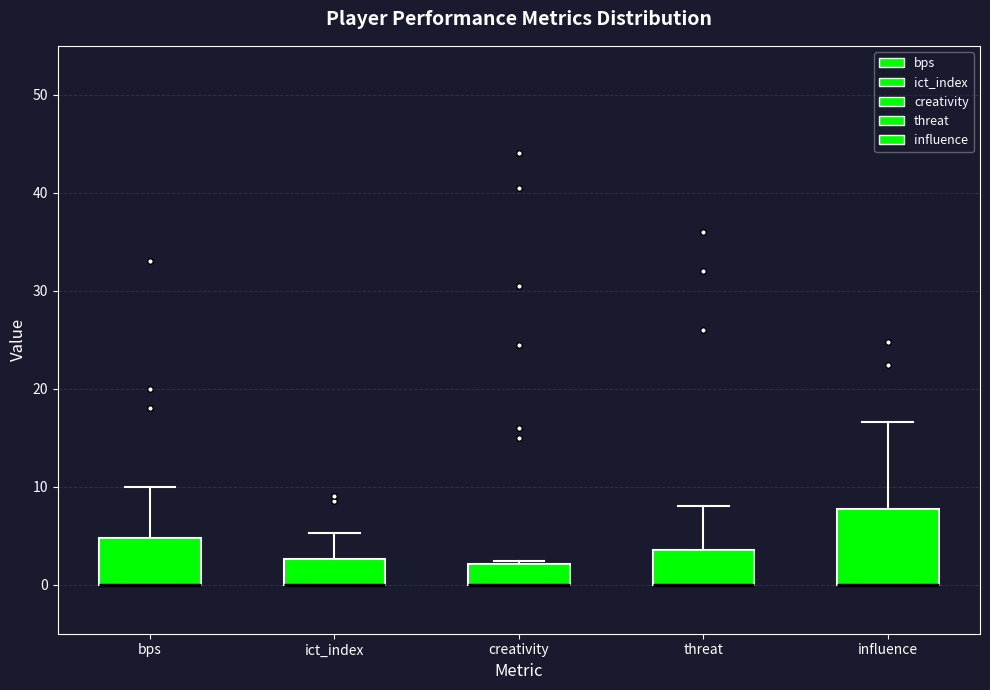

Comparing the boxes themselves (not the whiskers), which one is the tallest?

influence